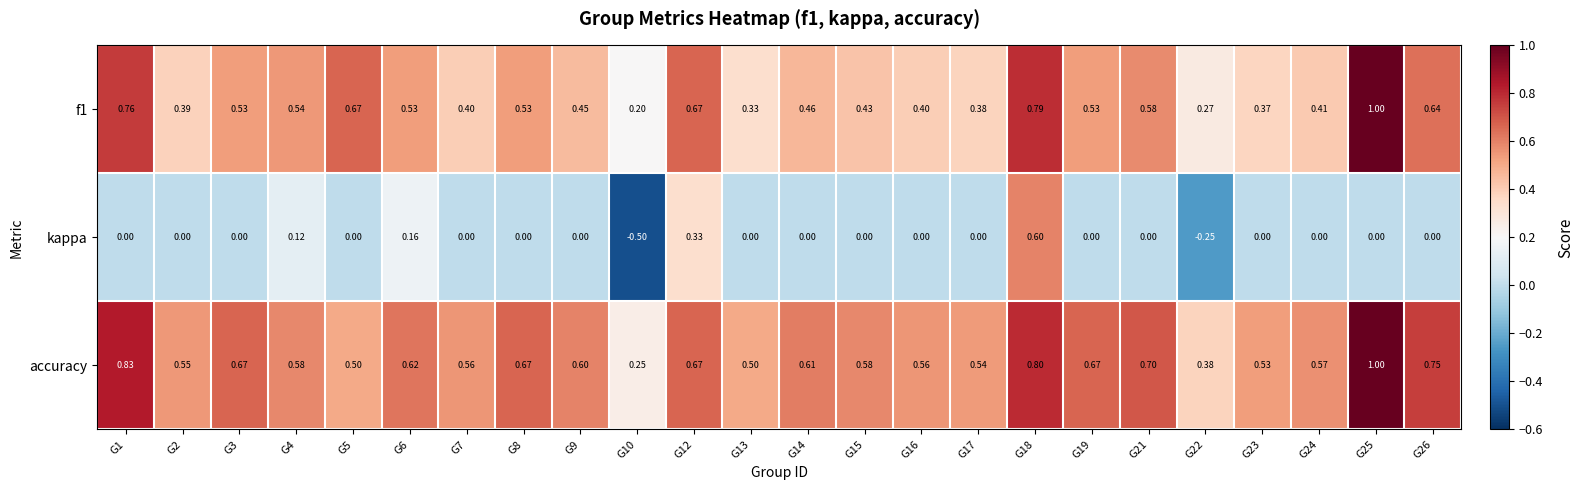

List the series in order of their overall mean, highest first.

accuracy, f1, kappa